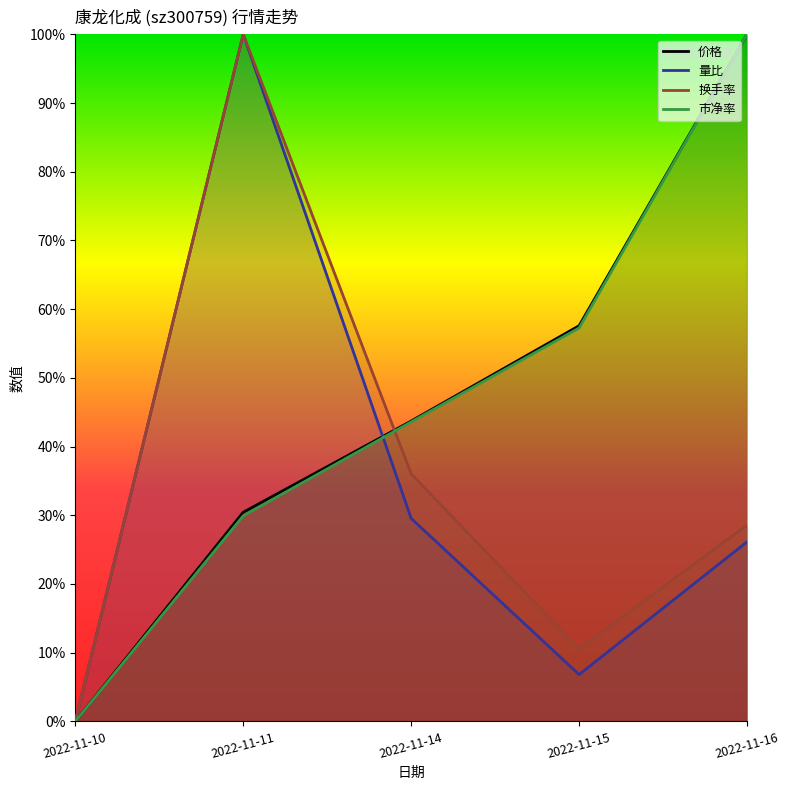

What are all the series names shown in the legend?

价格, 量比, 换手率, 市净率